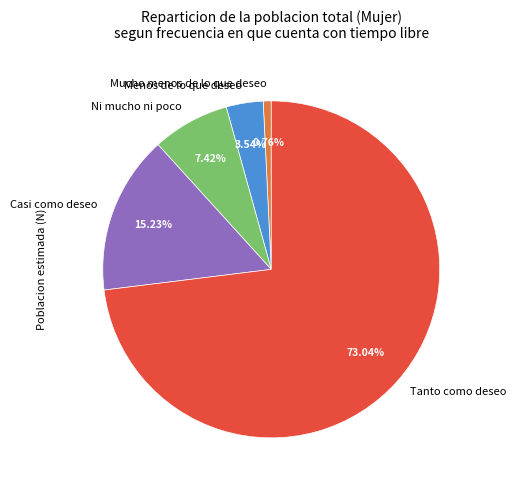

Which slice is the largest?

Tanto como deseo